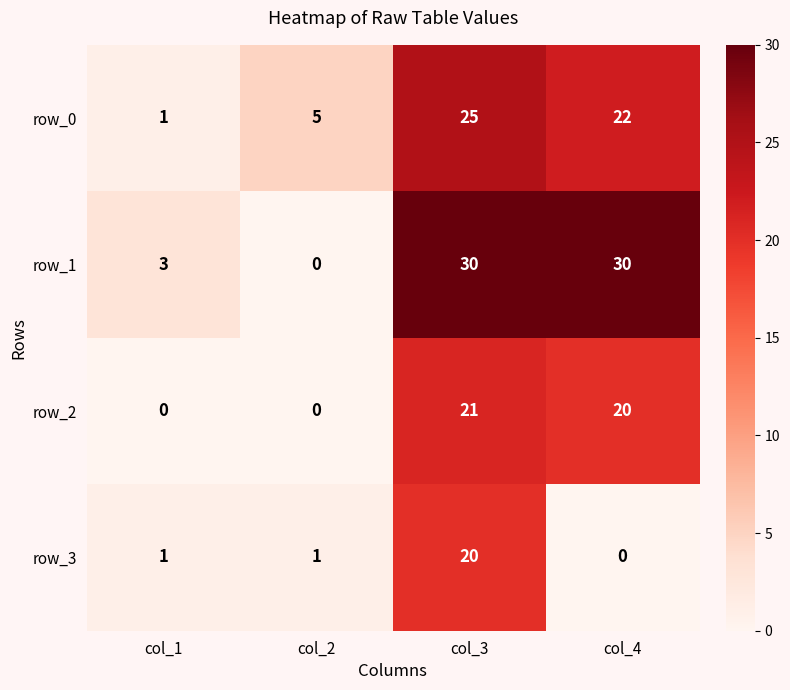

Which series has the widest spread of values?

row_1